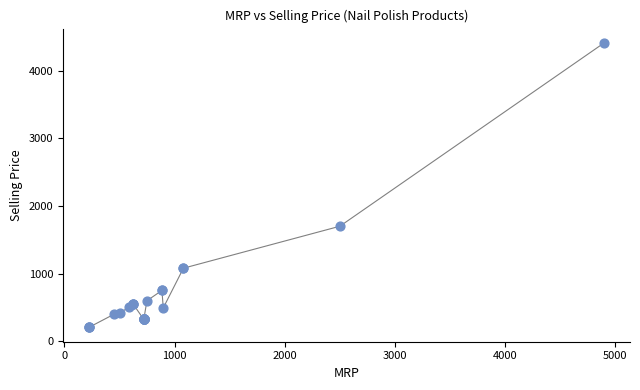

What Y value in the scatter plot is closest to 2307?

1700